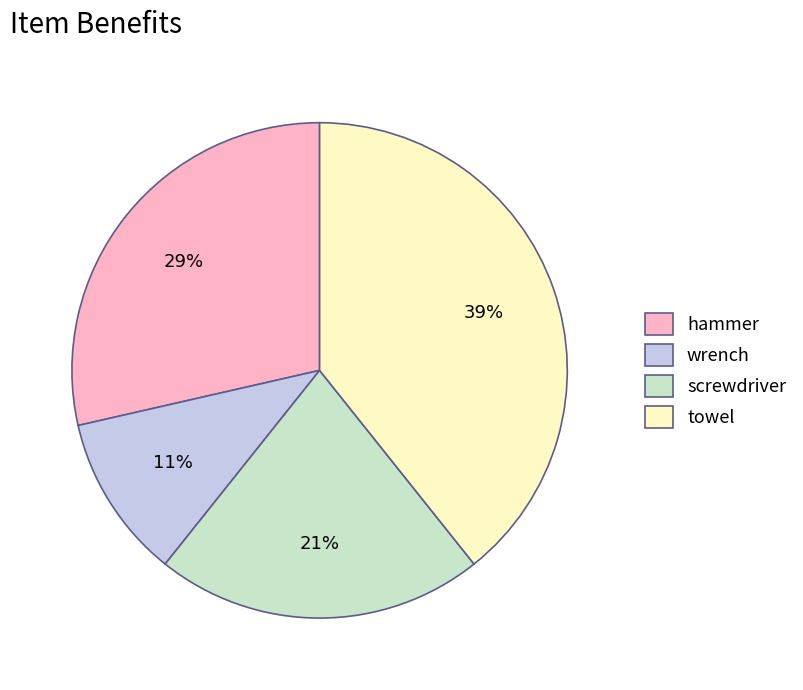

Rank the categories by value from highest to lowest.

towel, hammer, screwdriver, wrench